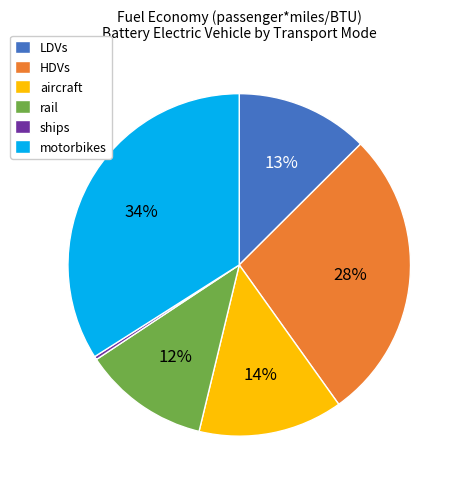

Combined, do LDVs and rail account for over 50%?

No